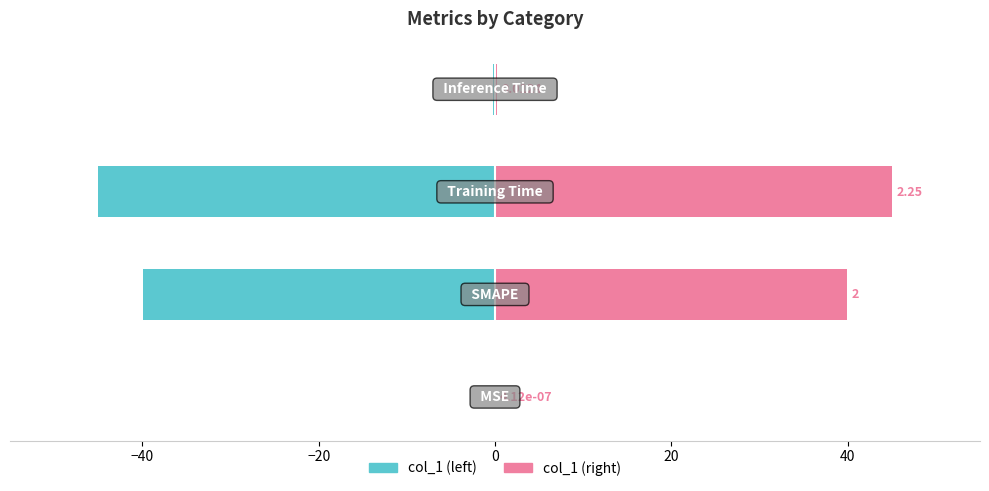

Which series has the largest range (max minus min)?

col_1 (left)